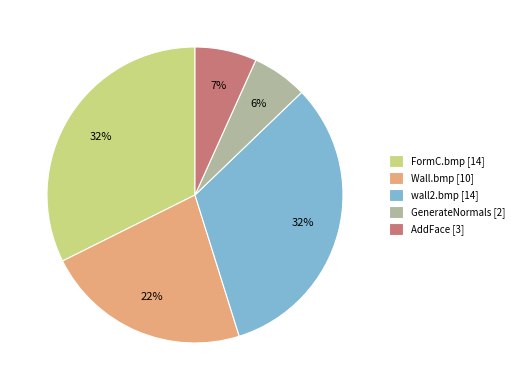

To the nearest percent, what is the difference between the largest and smallest slice percentages?

26%